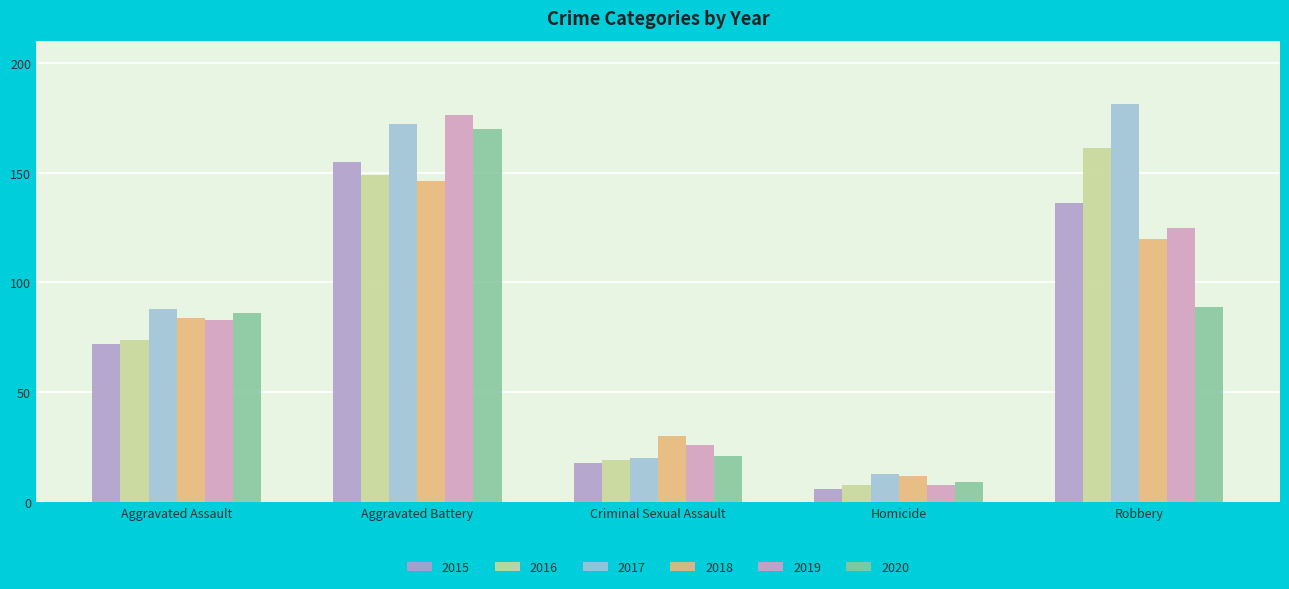

What are all the series names shown in the legend?

2015, 2016, 2017, 2018, 2019, 2020